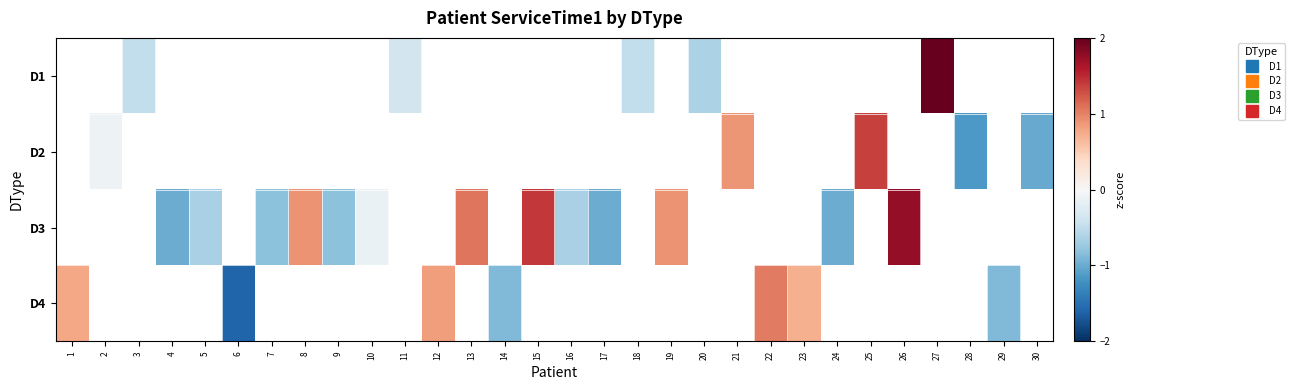

Is the value of D4 at 22 greater than the value of D1 at 25?

No